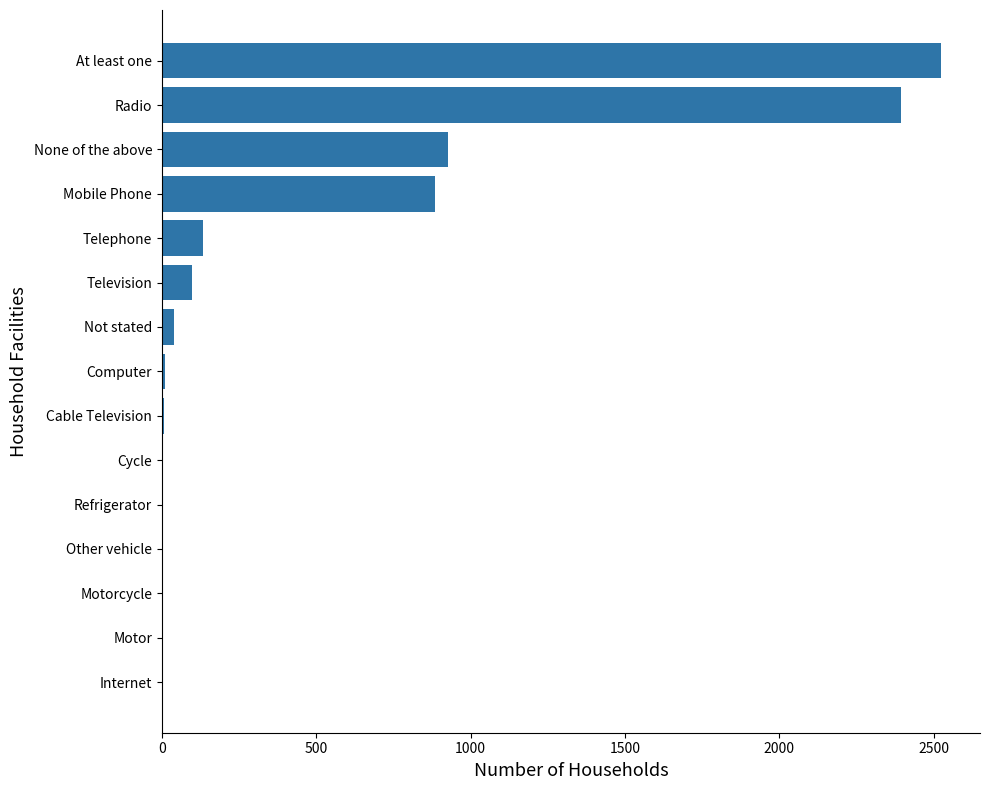

How many series are shown in this chart?

1